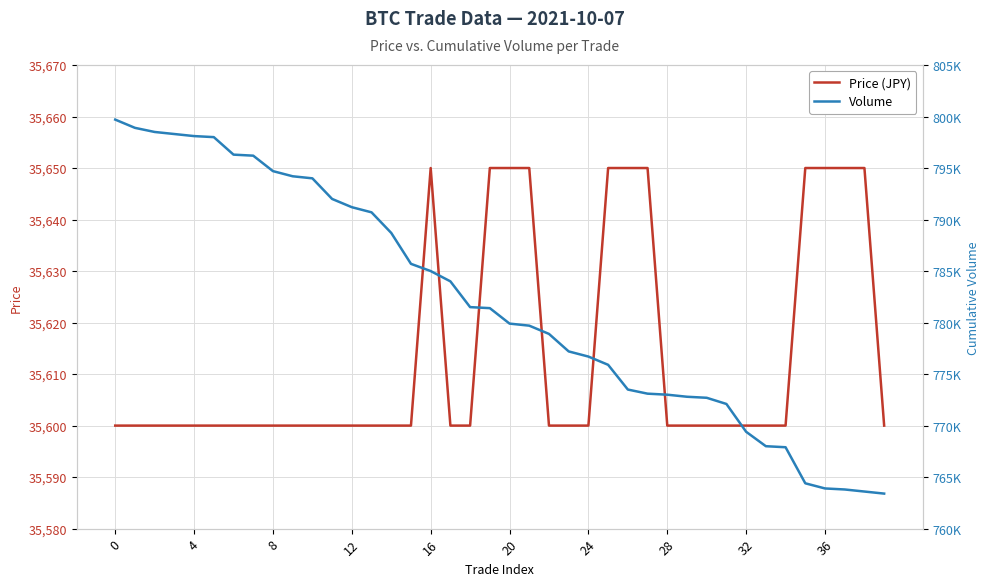

What are all the series names shown in the legend?

Price (JPY), Volume